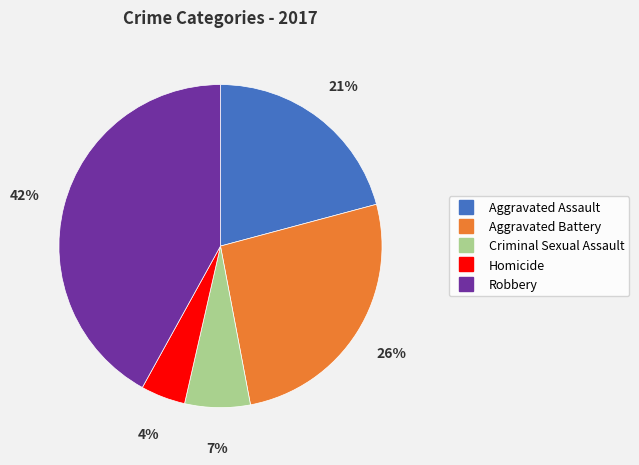

To the nearest percent, what percentage of the pie is Homicide?

4%